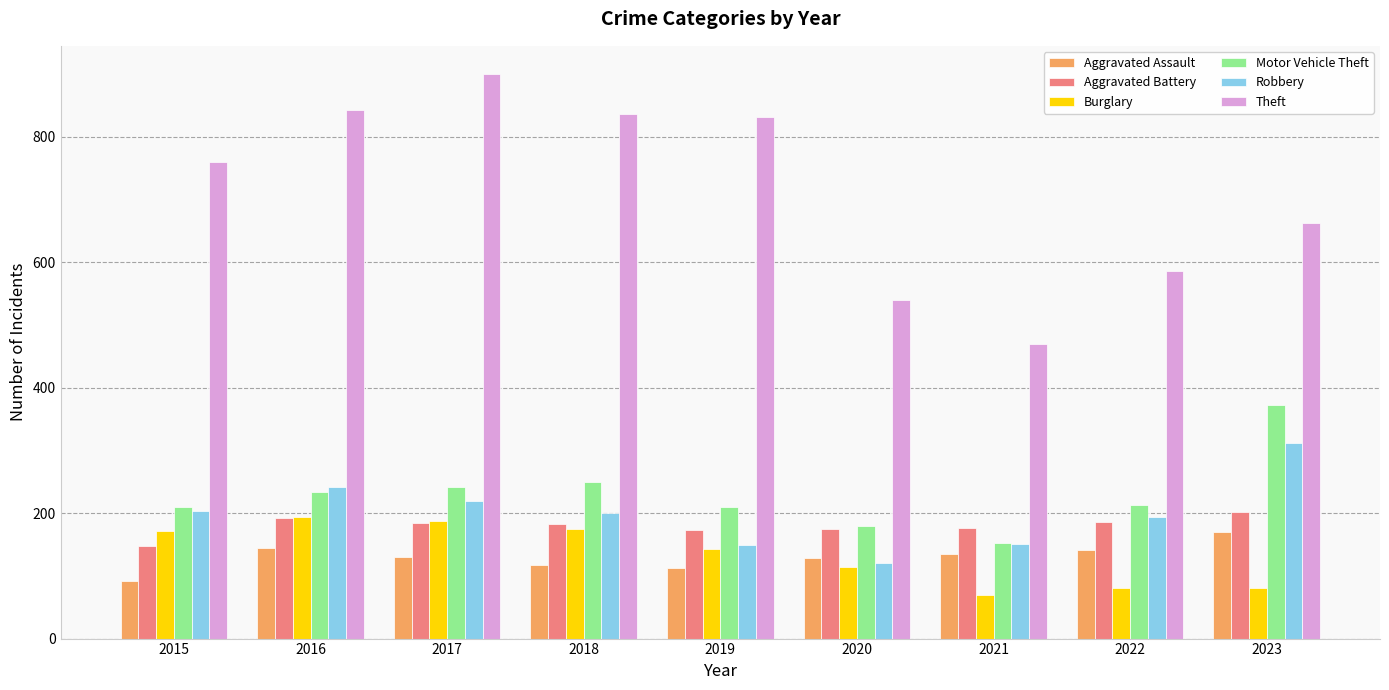

How many bars are there in total?

54